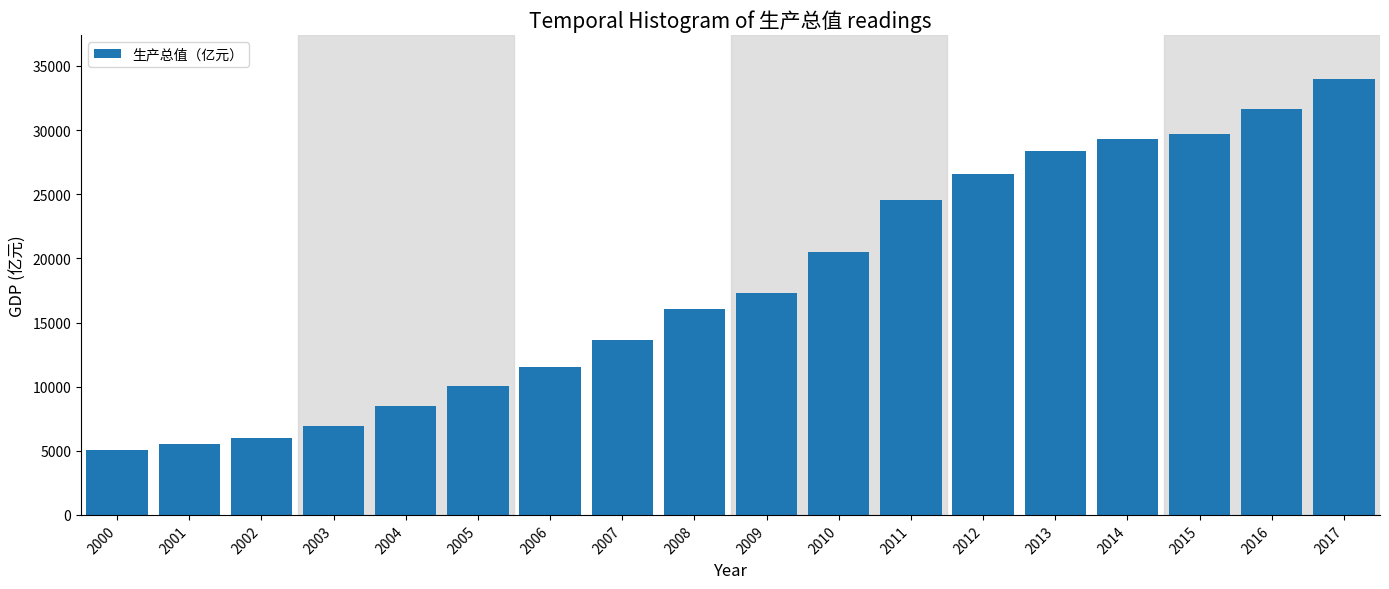

Reading left to right, what are all the values shown in this chart?

5044.0	5516.8	6018.3	6921.3	8503.6	10047.1	11513.6	13662.3	16080.0	17319.5	20494.2	24543.9	26568.8	28387.4	29341.2	29686.2	31660.2	34016.3